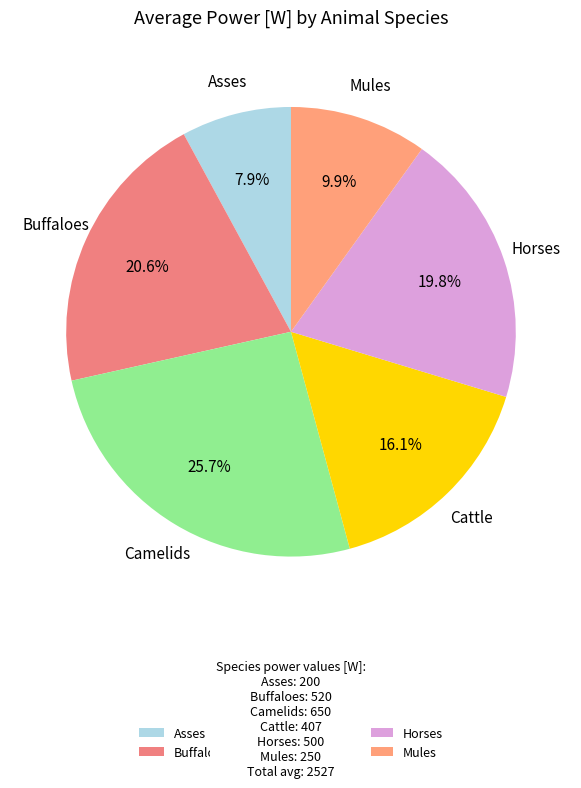

The Mules slice represents 10% of the pie. True or false?

True